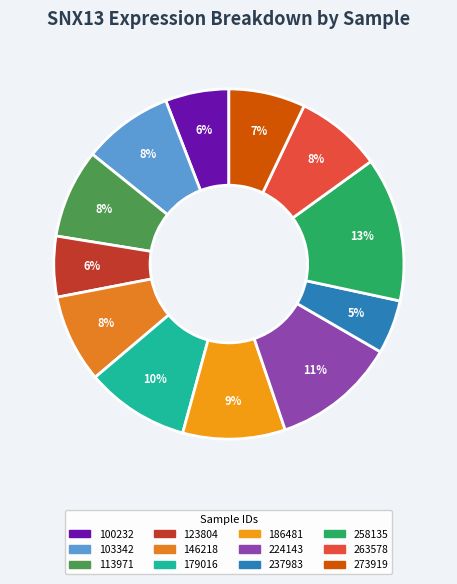

Is 258135 the majority of the pie?

No